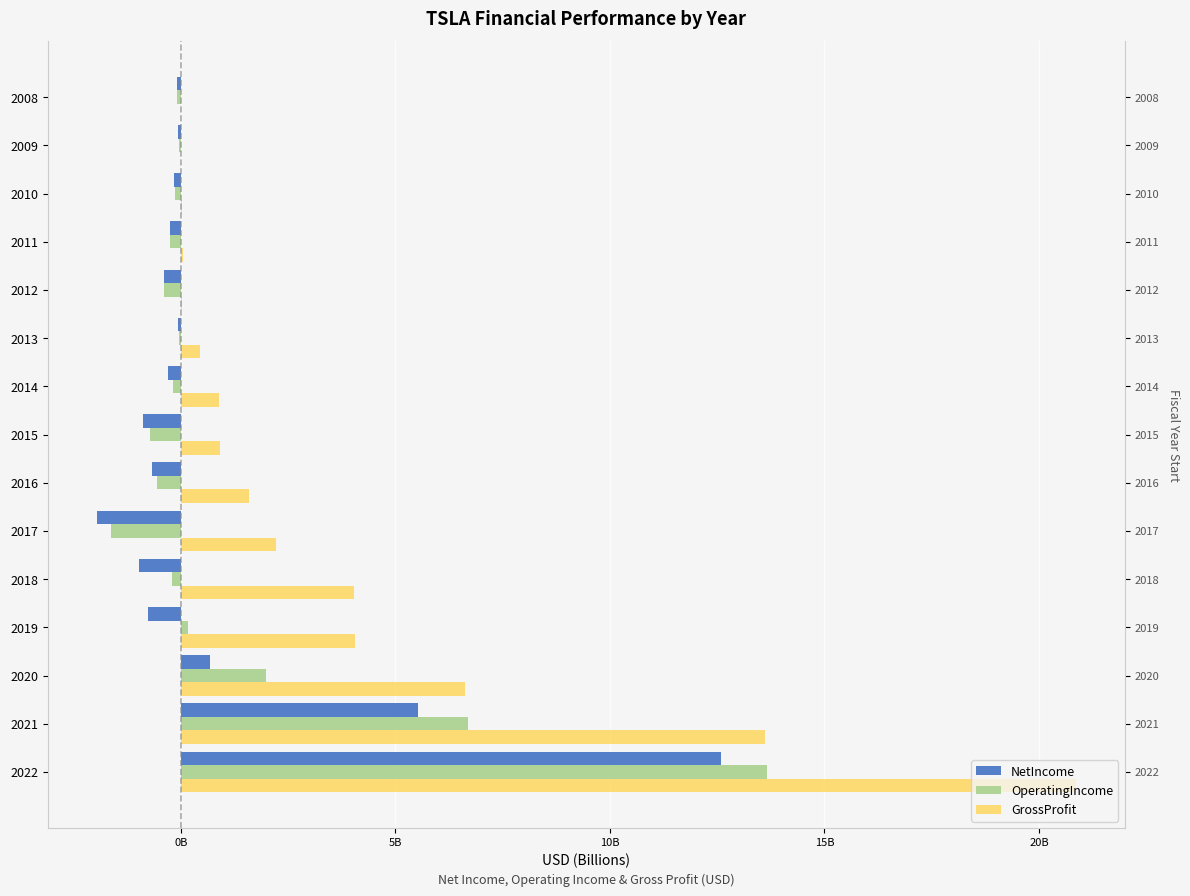

What is the average value of the NetIncome series?

0.8